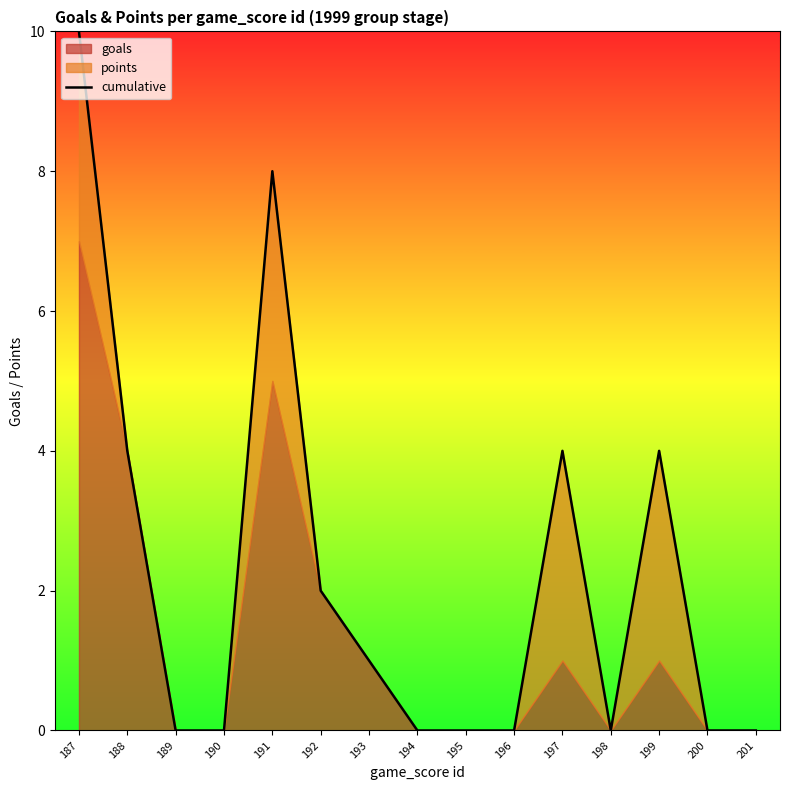

At which category does the chart reach its minimum across all series?

189